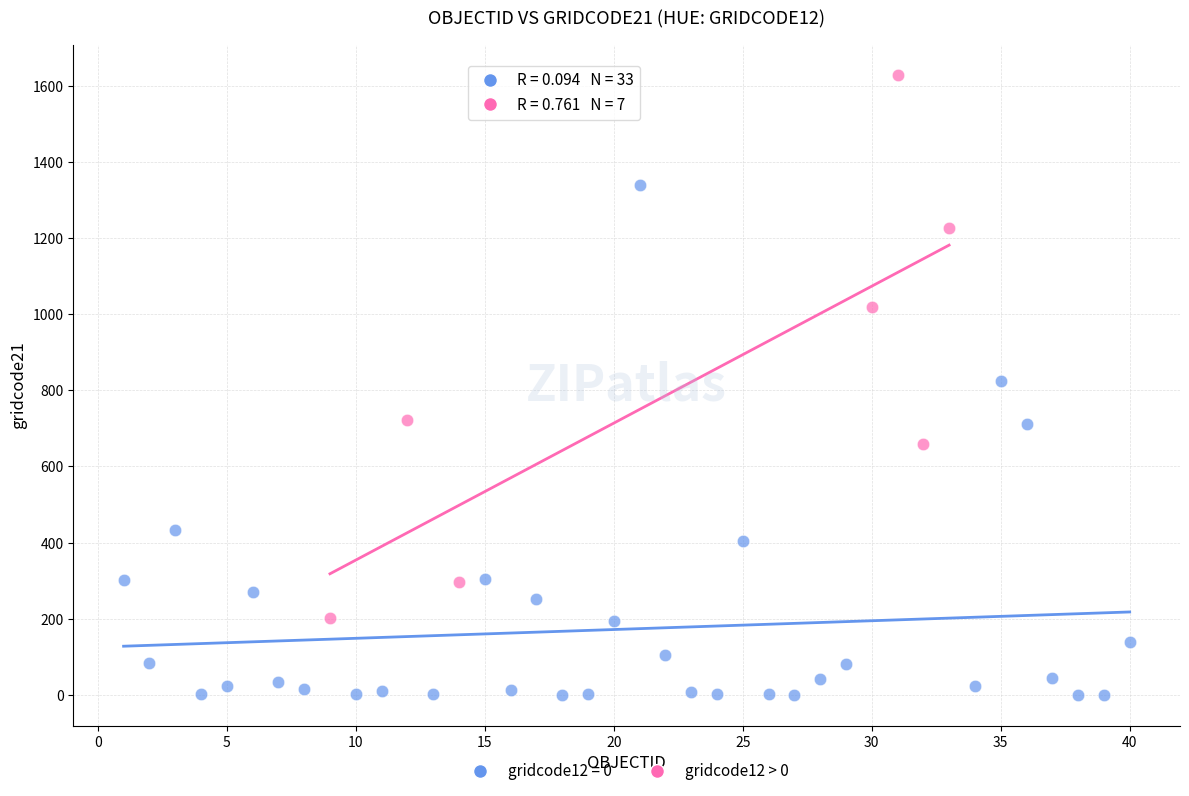

Which series contains the highest Y value?

gridcode12 > 0